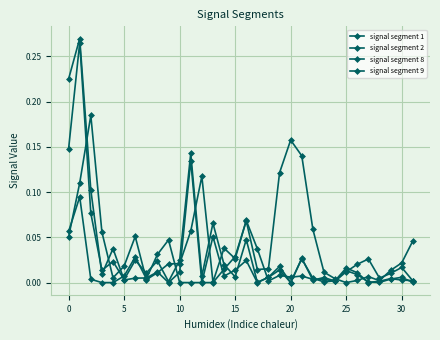

How many distinct data groups are displayed?

4